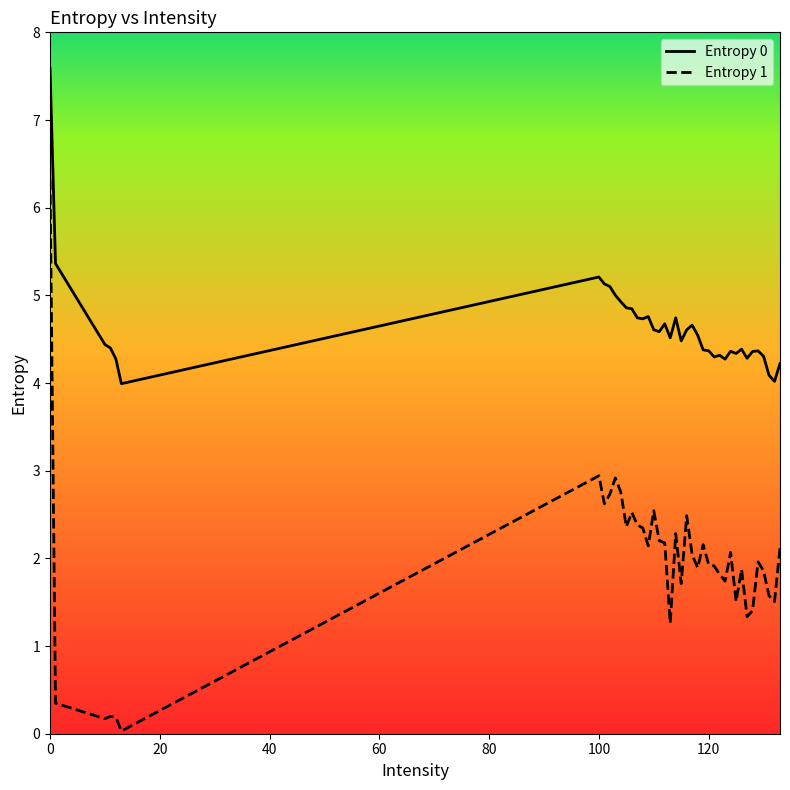

What is the difference between the maximum and minimum values in the Entropy 0 series?

3.6